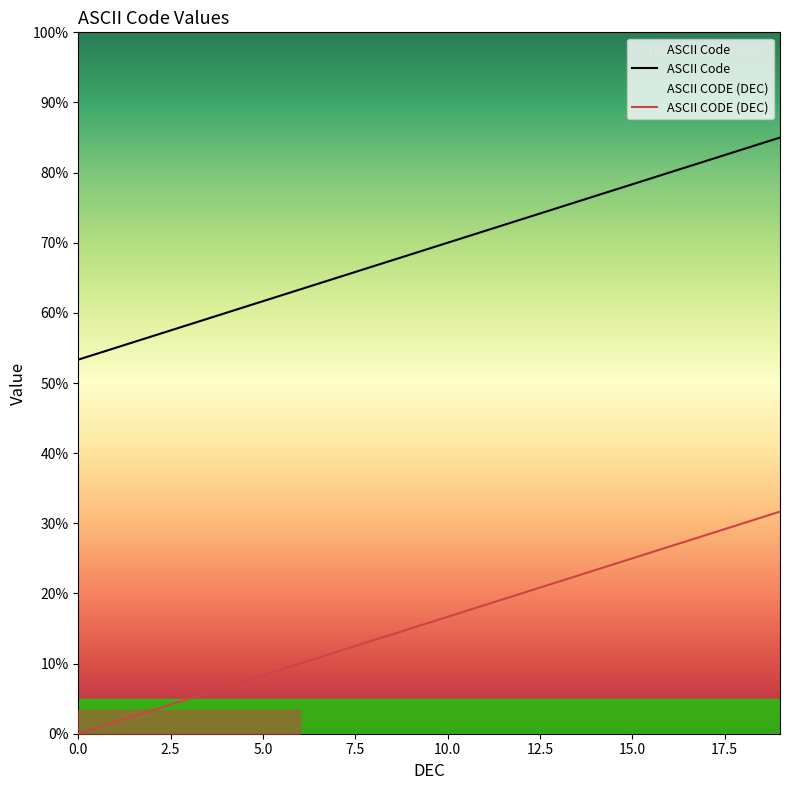

How many lines are shown in the chart?

2